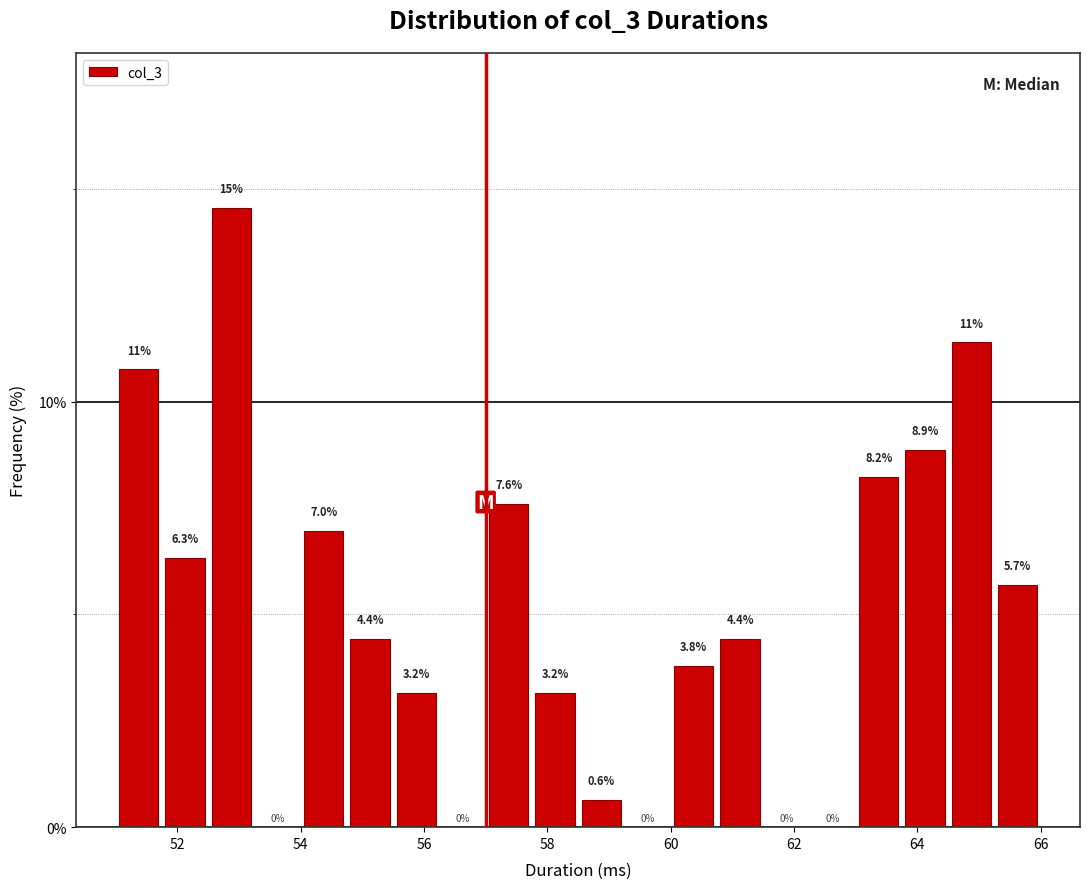

Around what value on the x-axis is the tallest bar? Give the approximate position of its centre, as read against the axis.

52.8